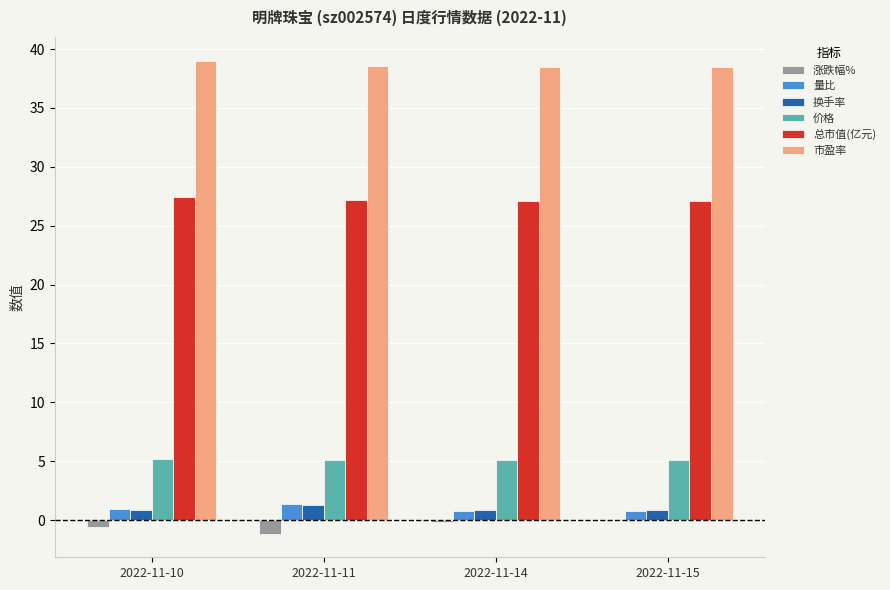

What is the maximum value for 换手率?

1.3